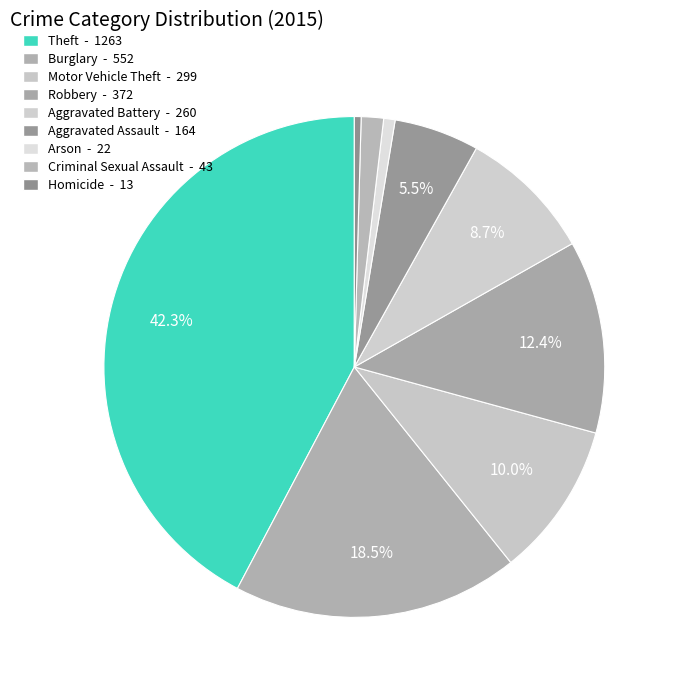

Is Aggravated Assault the majority of the pie?

No